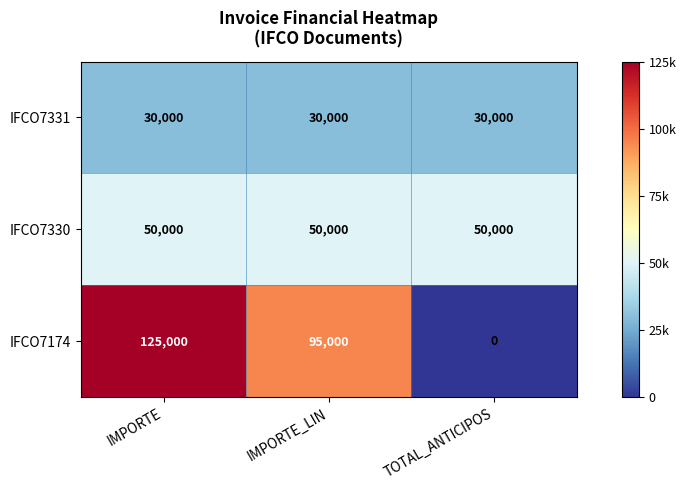

At which label does IFCO7174 reach its peak?

IMPORTE